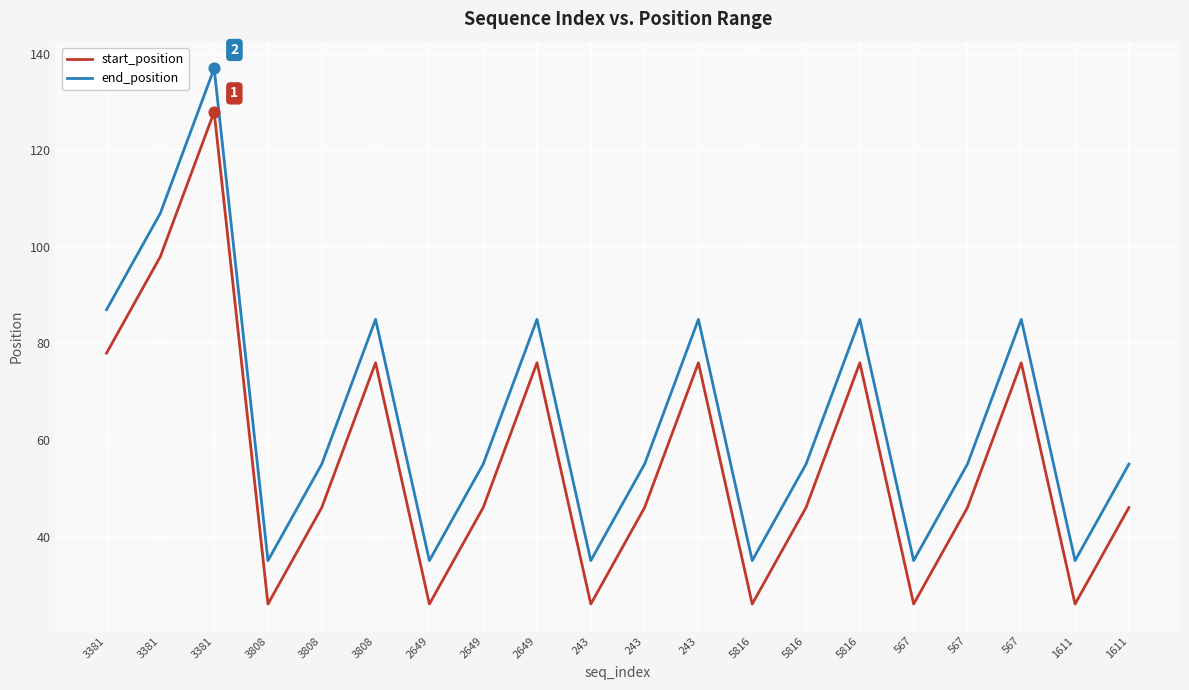

How many lines are shown in the chart?

2